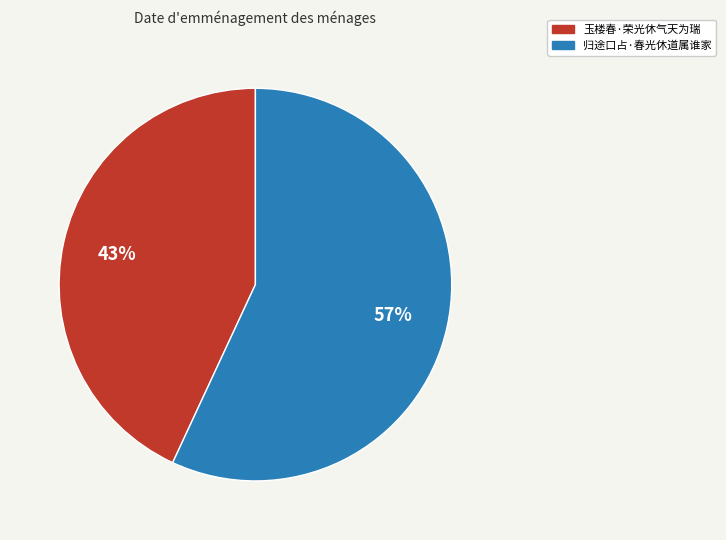

To the nearest percent, what is the combined percentage of 归途口占·春光休道属谁家 and 玉楼春·荣光休气天为瑞?

100%